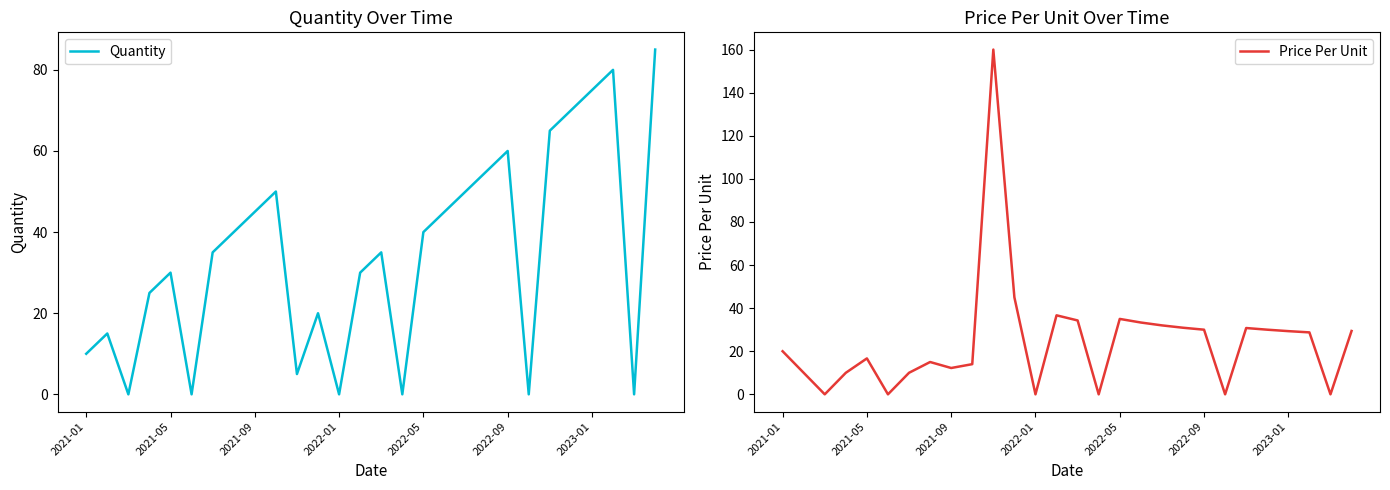

Which has a higher value, 2022-01 or 10?

2022-01